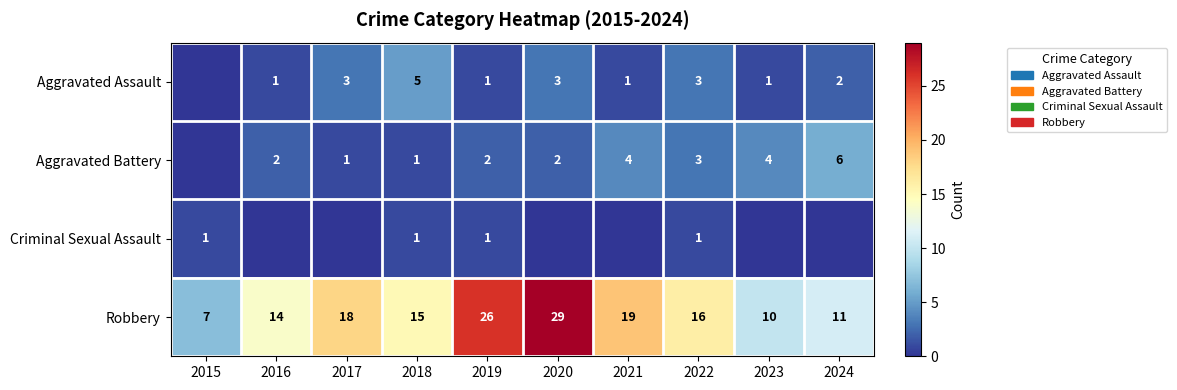

What is the difference between the second highest and minimum values in the Robbery series?

19